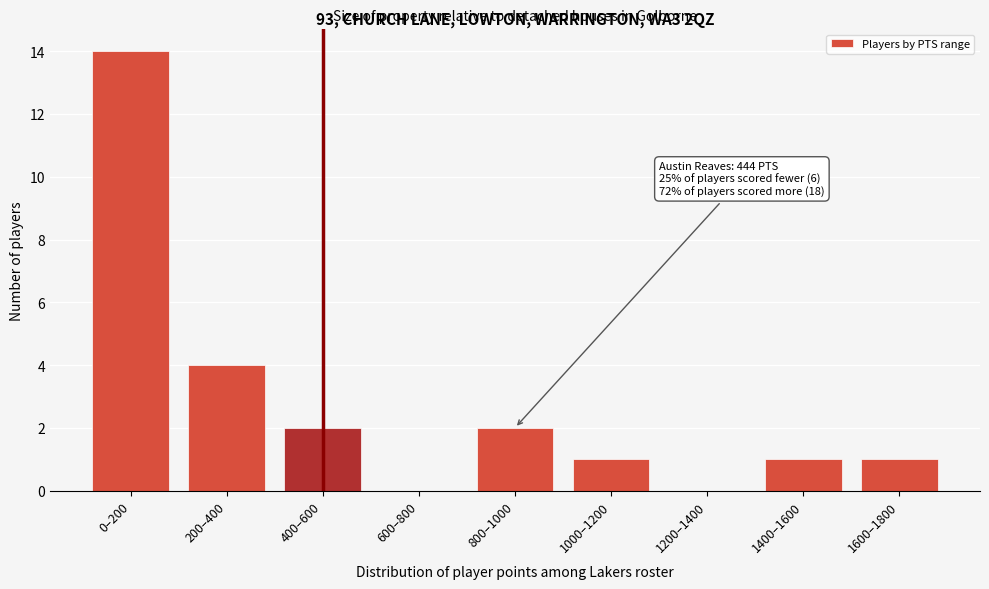

Reading right to left, list all the values displayed in this chart.

1600–1800=1	1400–1600=1	1200–1400=0	1000–1200=1	800–1000=2	600–800=0	400–600=2	200–400=4	0–200=14